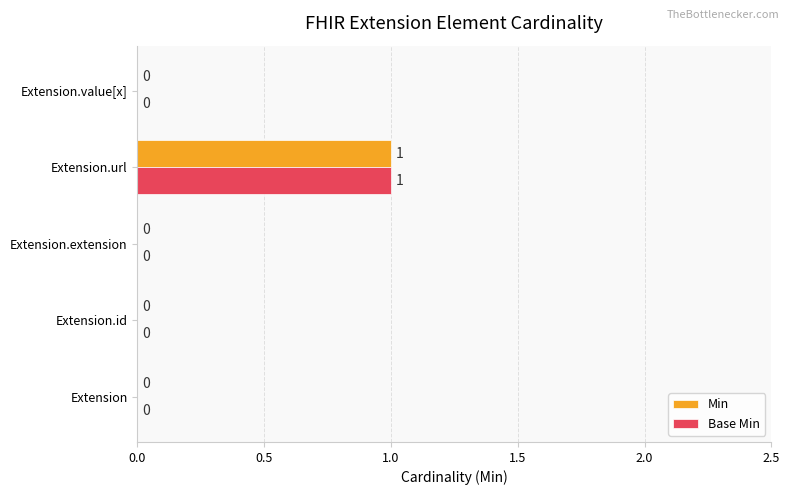

What are all the series names shown in the legend?

Min, Base Min